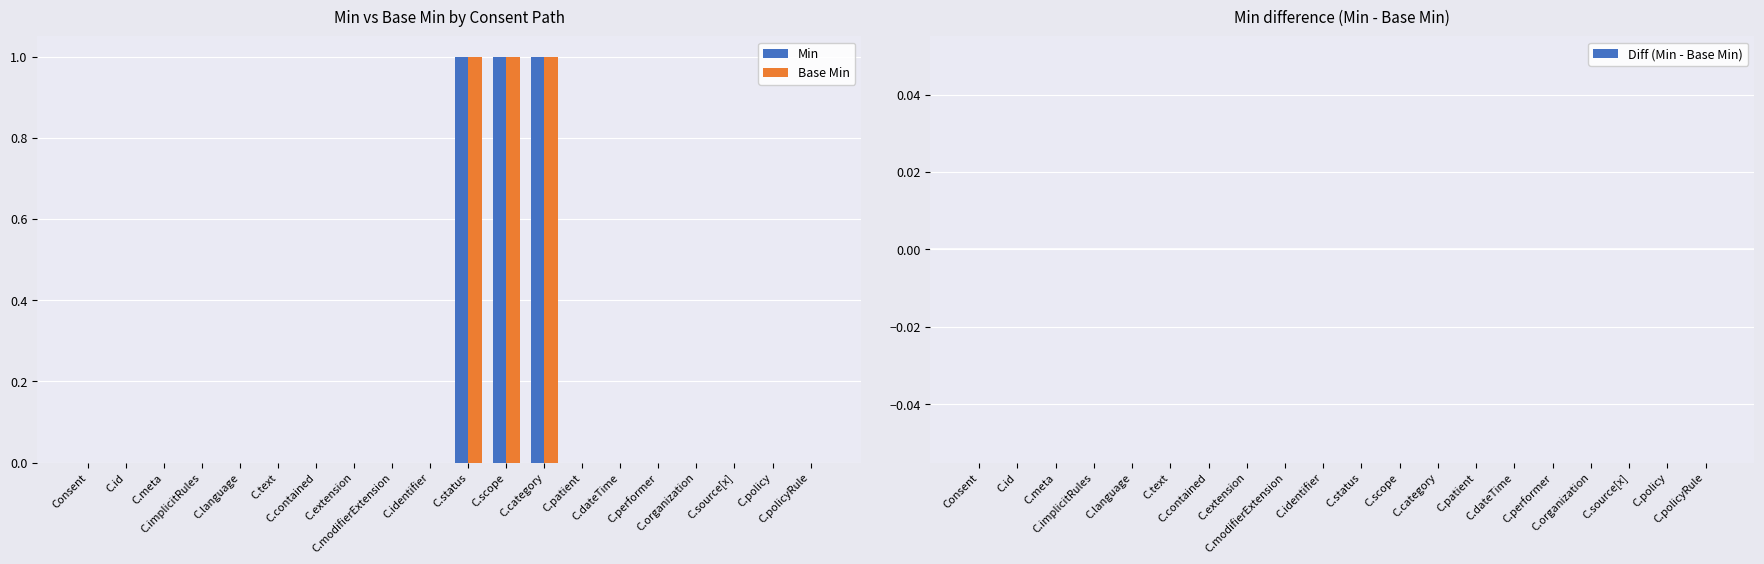

What is the sum of all Min values?

3